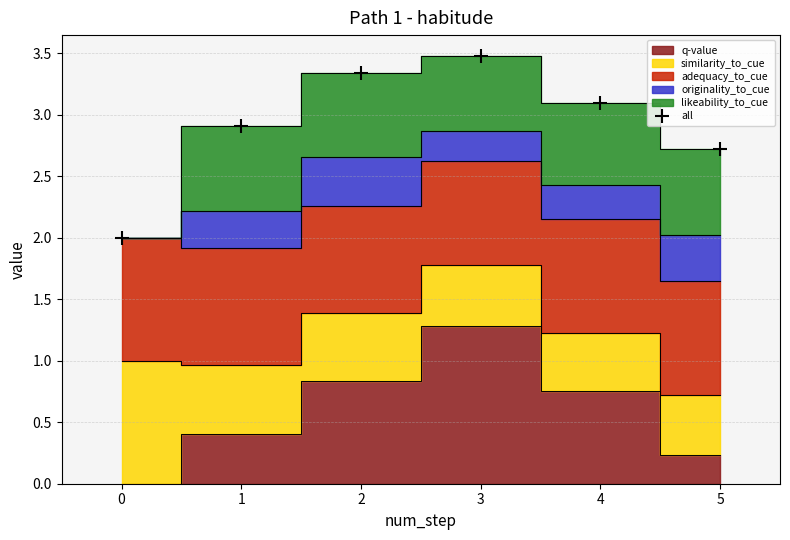

How many data points are less than 3?

3